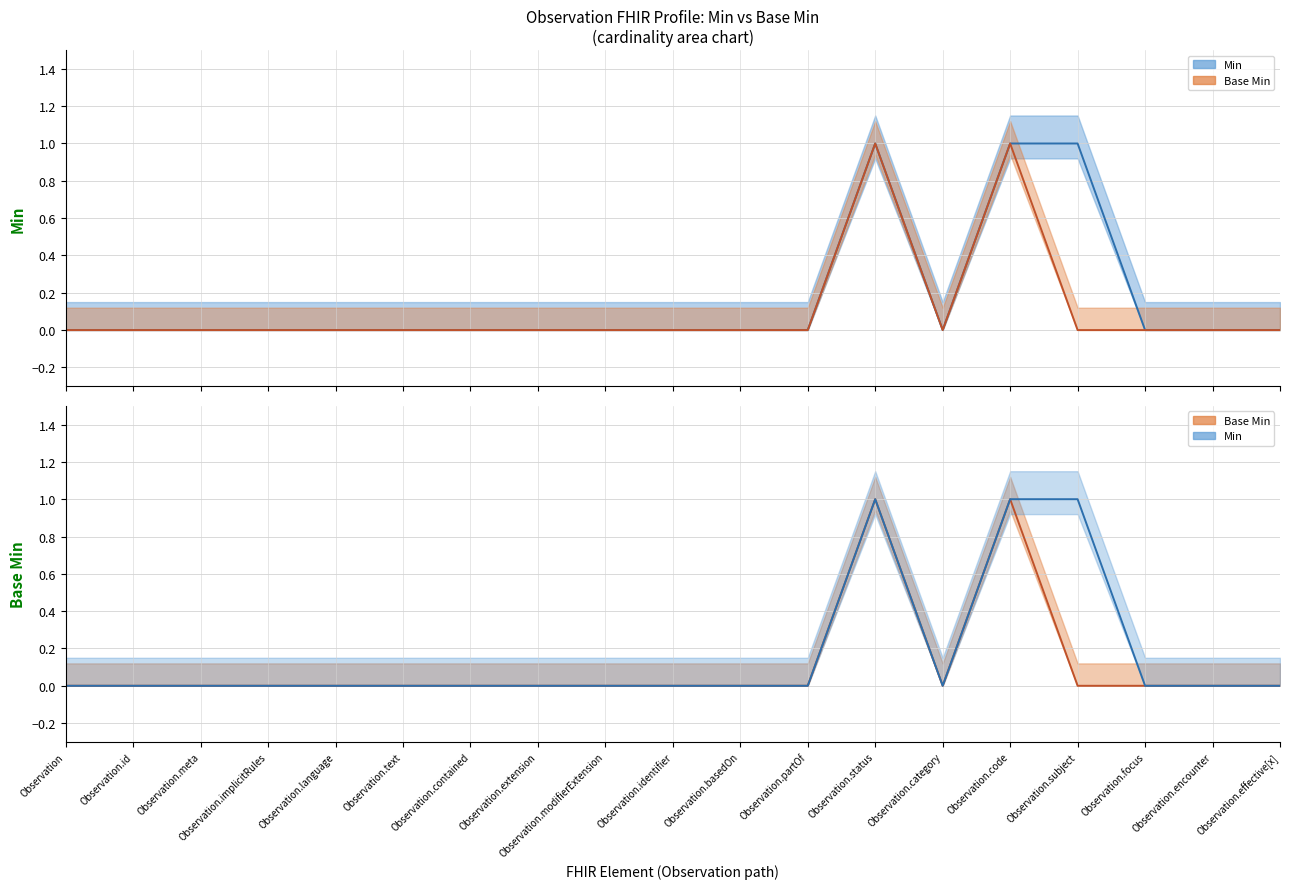

At which category does Base Min reach its first local valley?

Observation.category